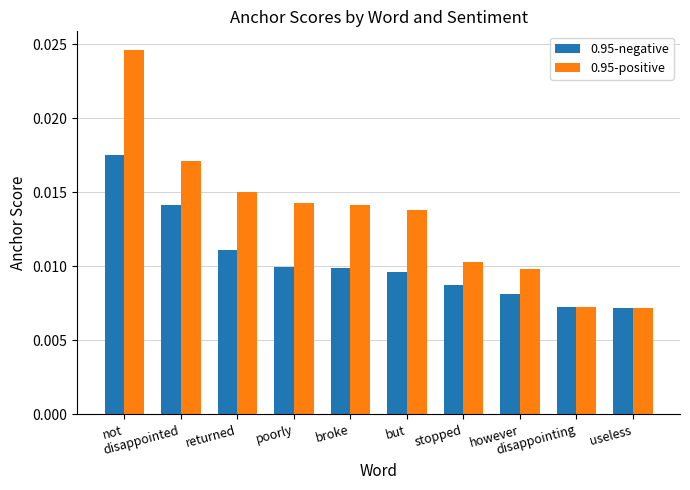

Which series has the largest total across all categories?

0.95-positive